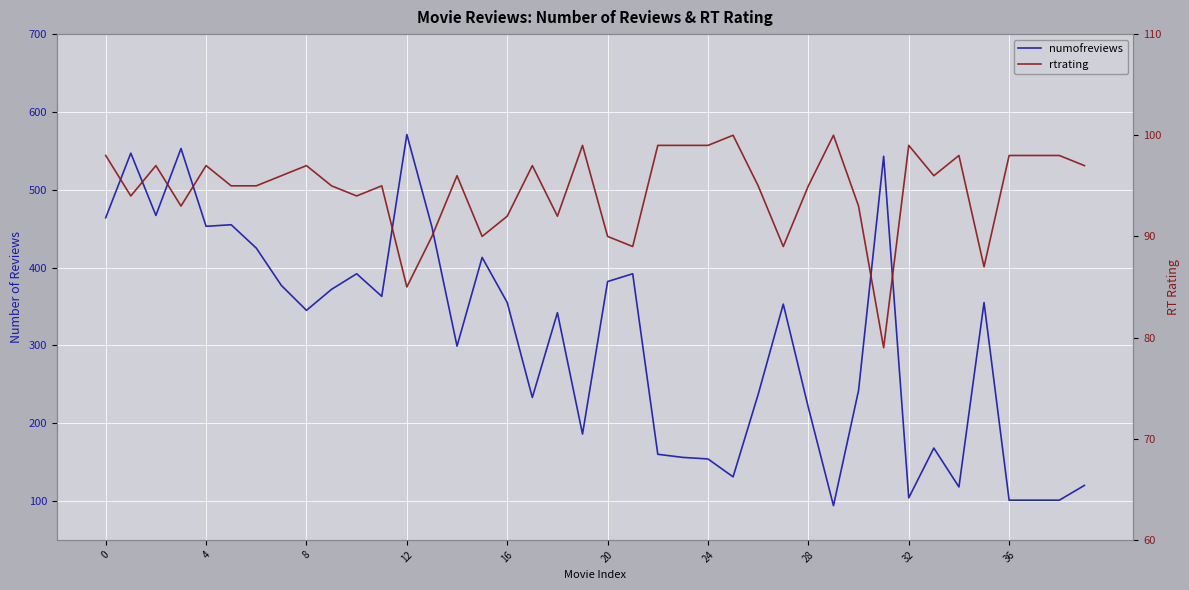

The rtrating series shows 27 at 19. True or false?

False